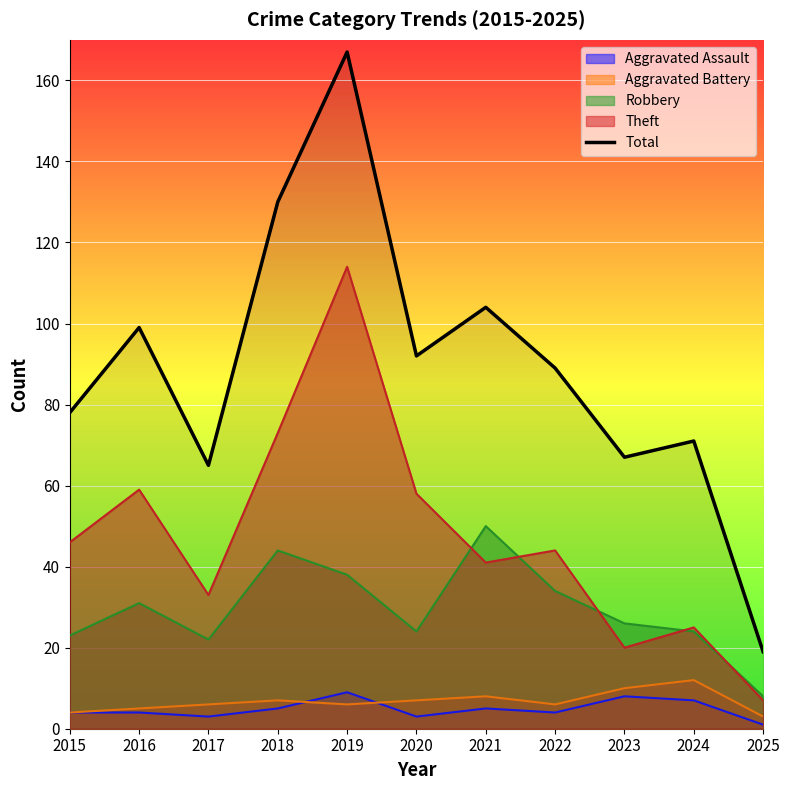

What is the difference between the second highest and second lowest values?

65